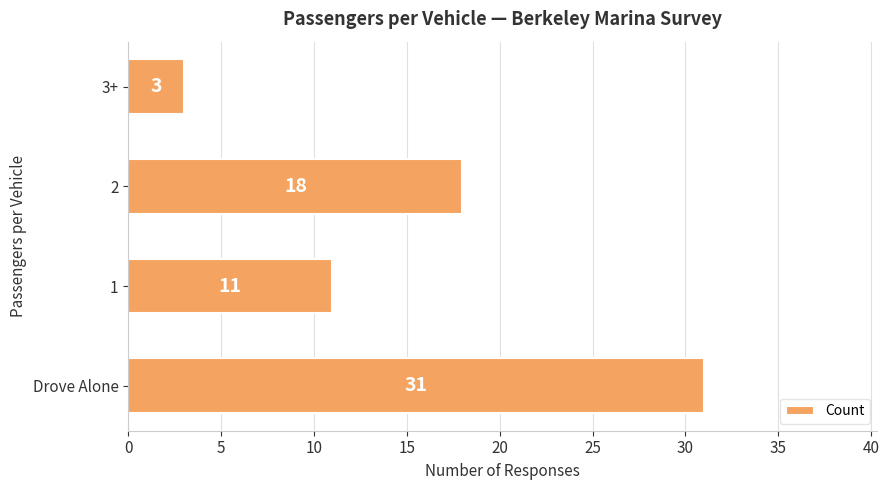

What is the maximum value shown in the chart?

31